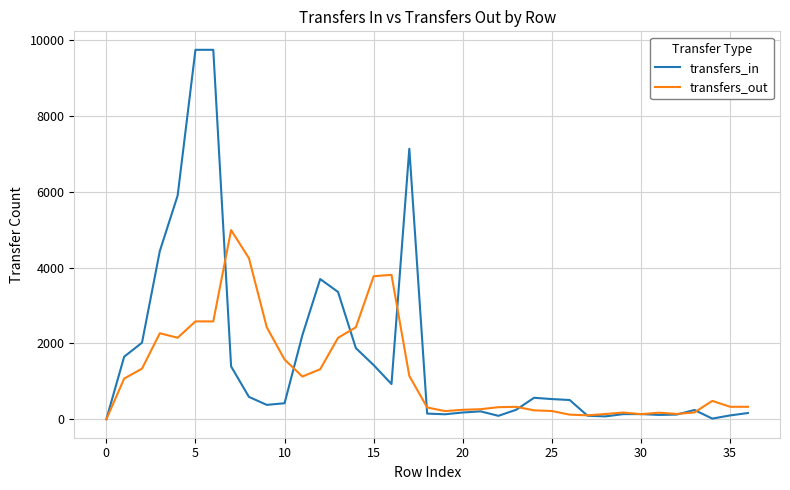

What is the maximum value shown in the chart?

9740